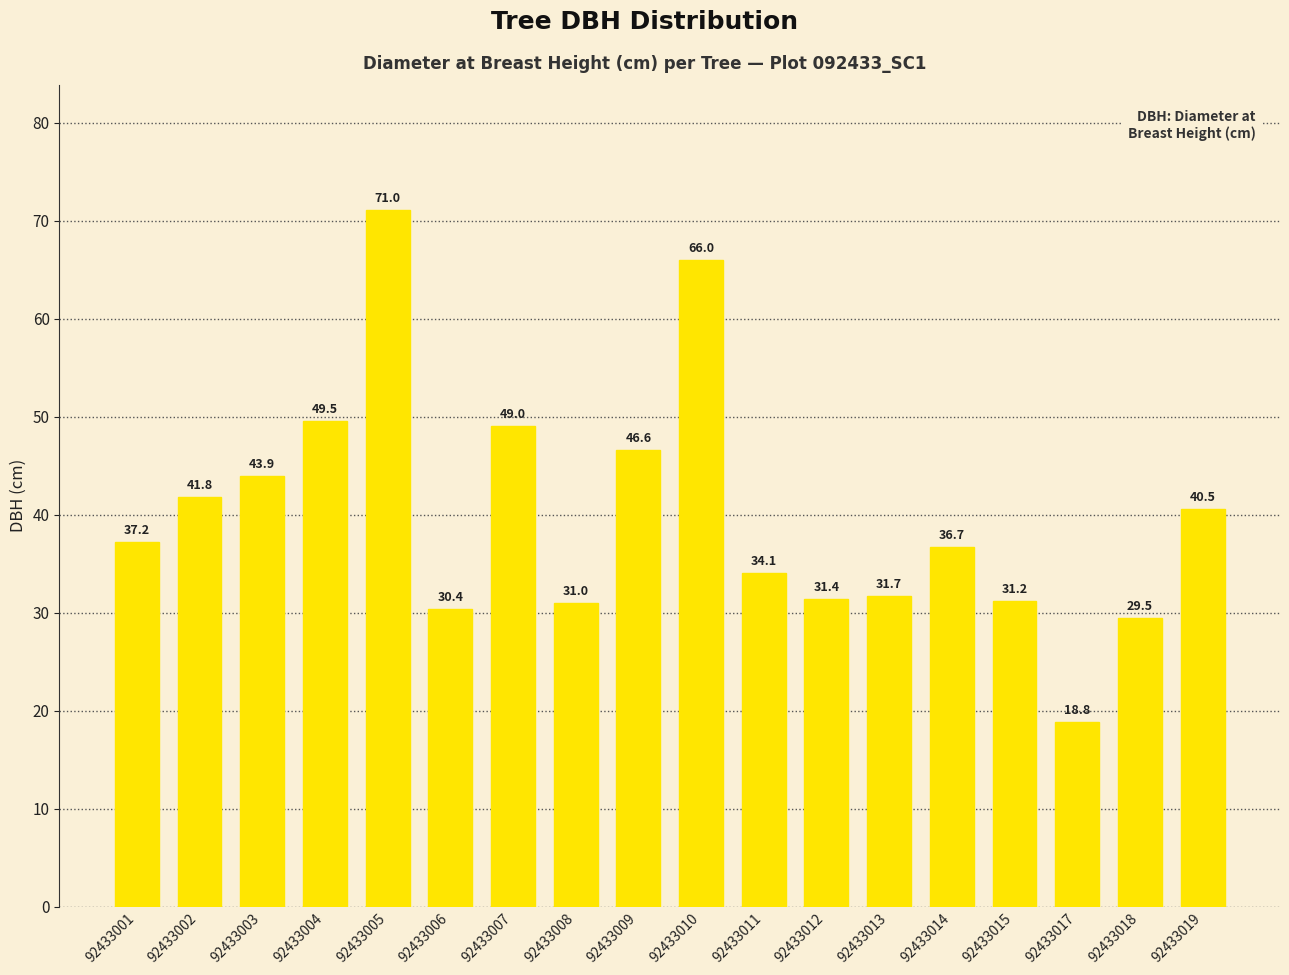

Rank the categories by value from lowest to highest.

92433017, 92433018, 92433006, 92433008, 92433015, 92433012, 92433013, 92433011, 92433014, 92433001, 92433019, 92433002, 92433003, 92433009, 92433007, 92433004, 92433010, 92433005